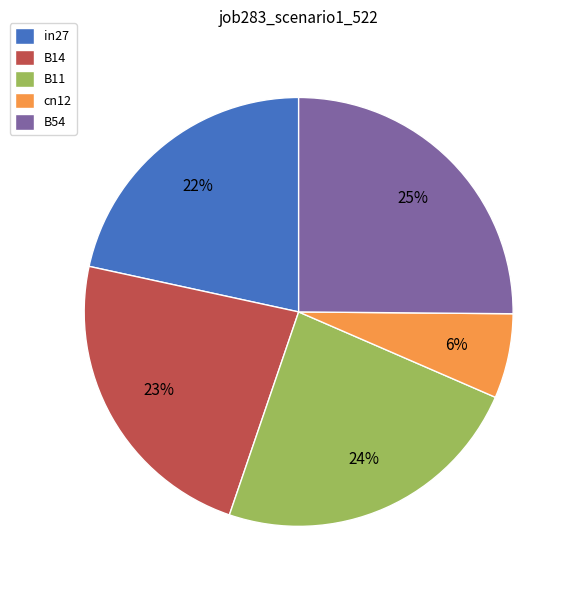

How many segments does this pie chart have?

5